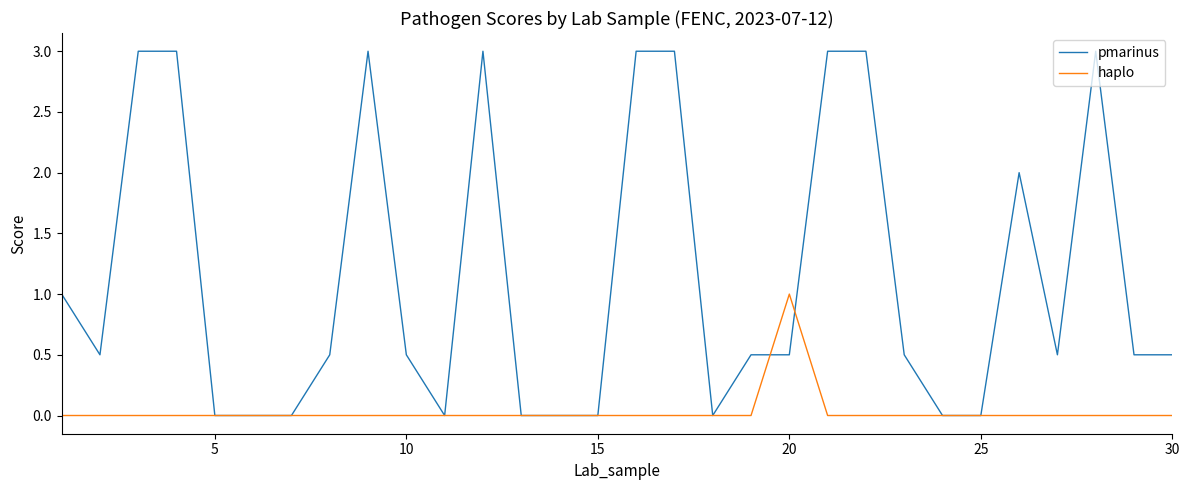

Which series has the widest spread of values?

pmarinus